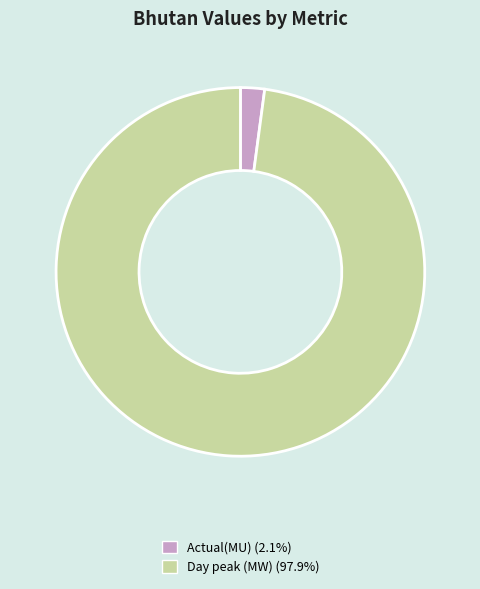

Is Actual(MU) the majority of the pie?

No